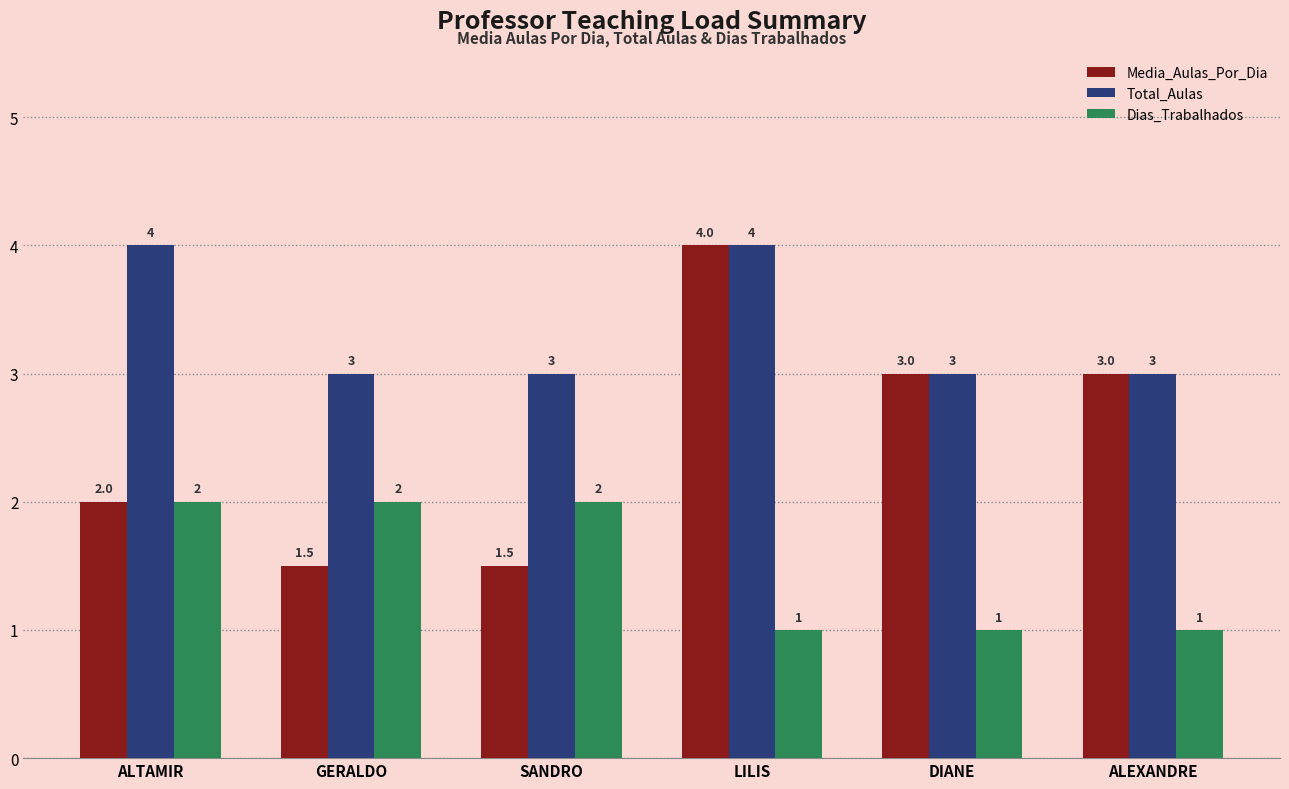

Between SANDRO and LILIS, which series saw the biggest shift?

Media_Aulas_Por_Dia